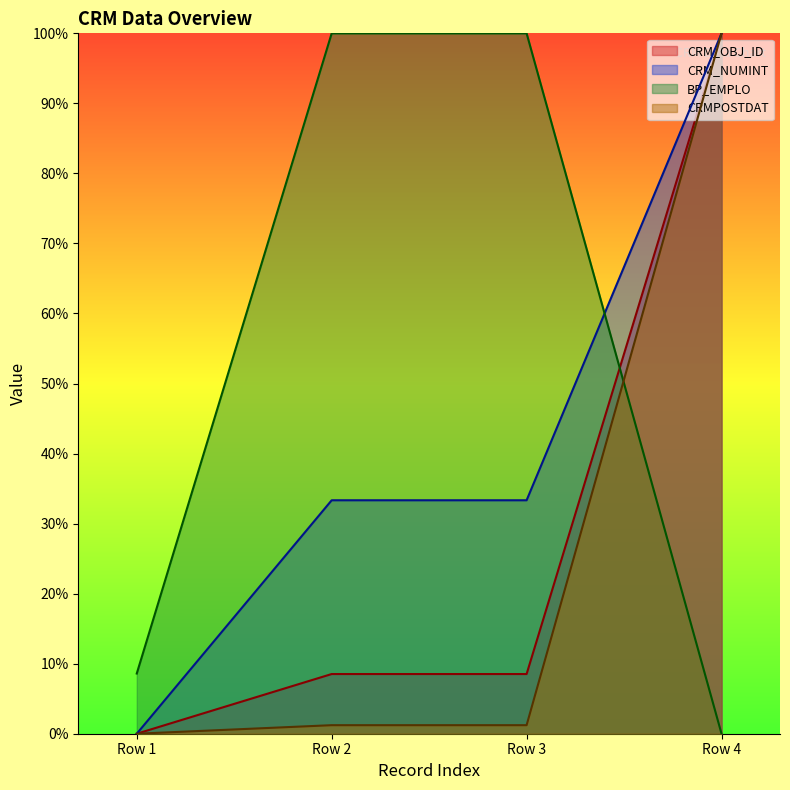

What is the sum of all CRM_NUMINT values?

166.7